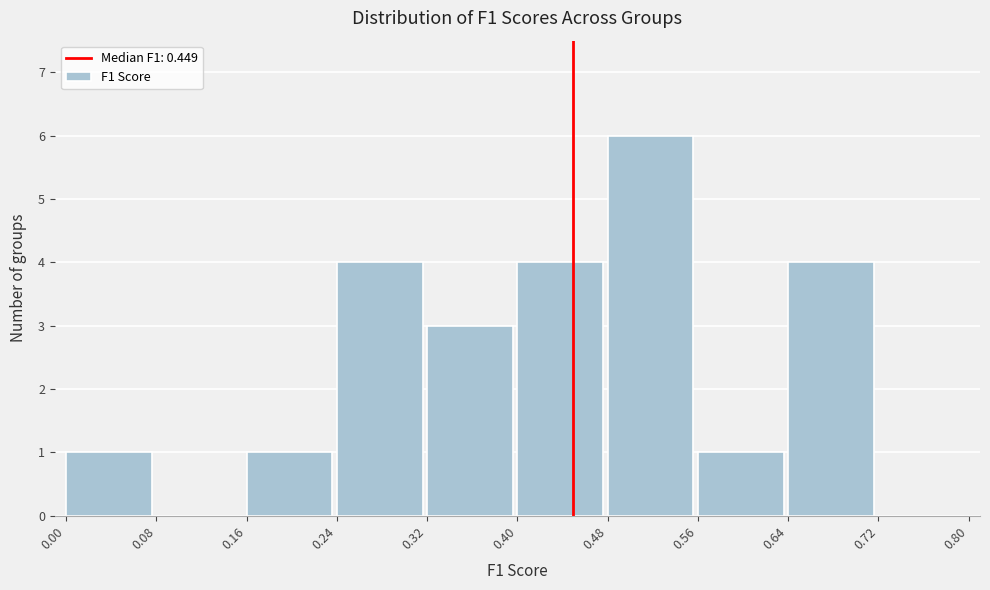

Reading left to right, list every bar in this chart as the range it spans on the x-axis followed by its height. The values are not printed on the chart, so give them approximately, as read against the axis.

0.00 to 0.08: 1
0.08 to 0.16: 0
0.16 to 0.24: 1
0.24 to 0.32: 4
0.32 to 0.40: 3
0.40 to 0.48: 4
0.48 to 0.56: 6
0.56 to 0.64: 1
0.64 to 0.72: 4
0.72 to 0.80: 0